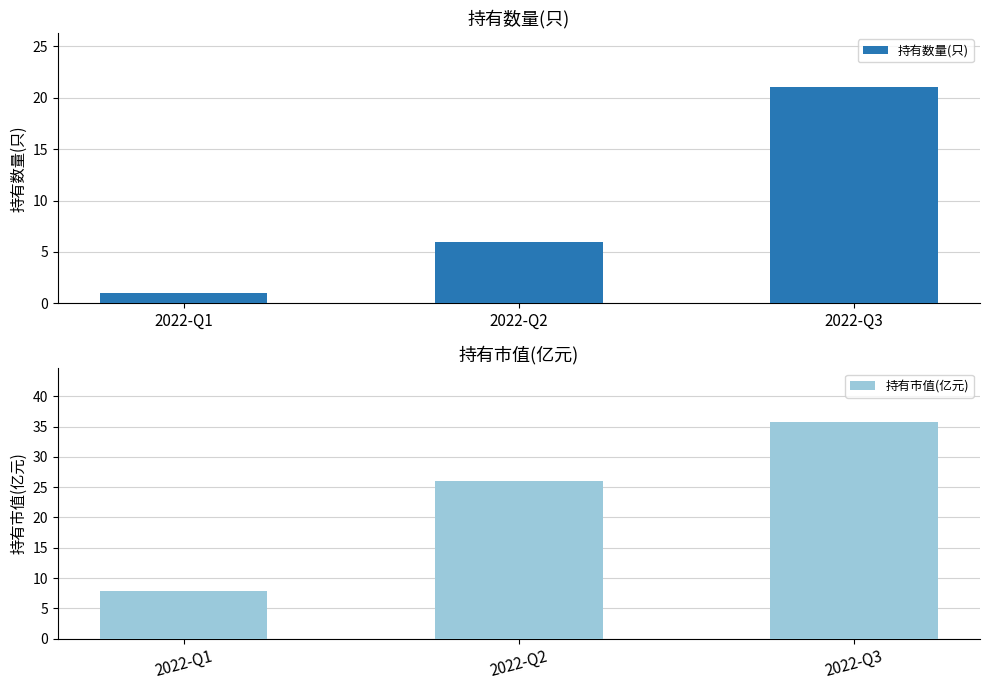

How many distinct data groups are displayed?

2